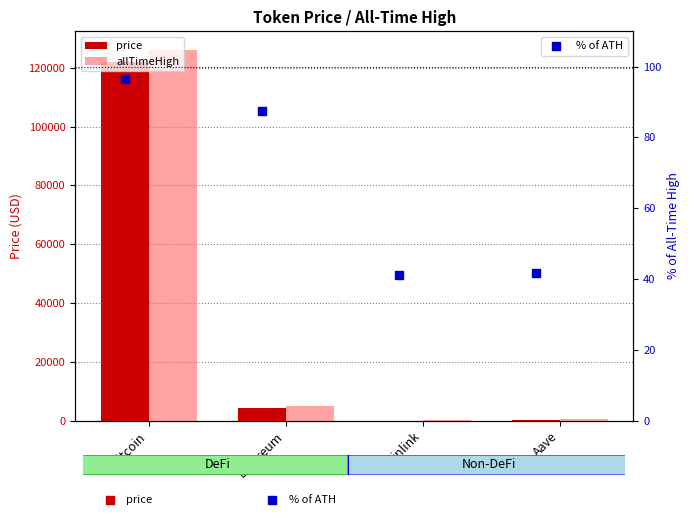

What are all the series names shown in the legend?

price, allTimeHigh, % of ATH